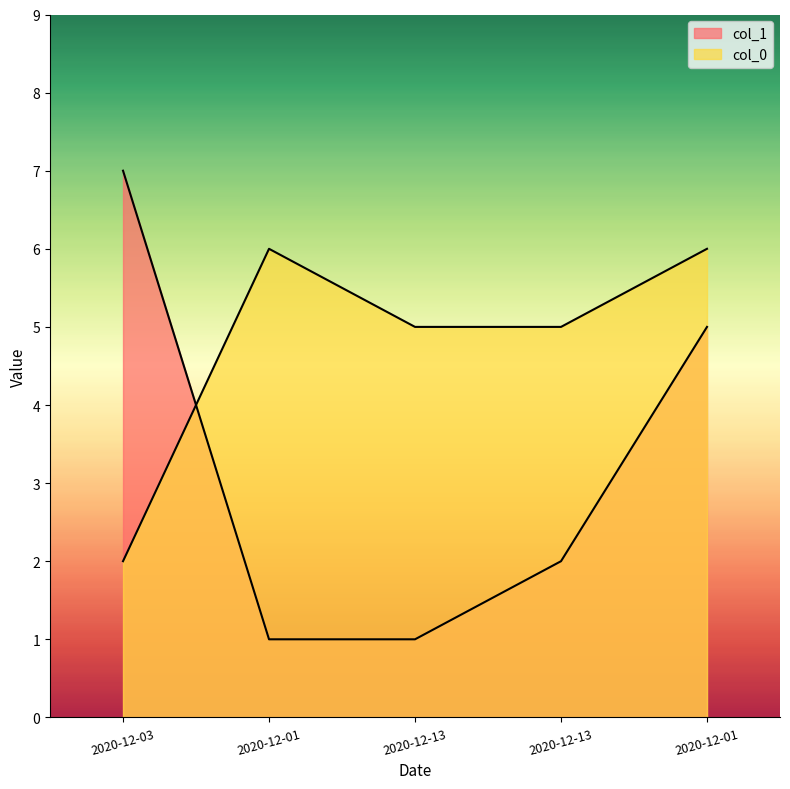

Which series has the largest total across all categories?

col_0